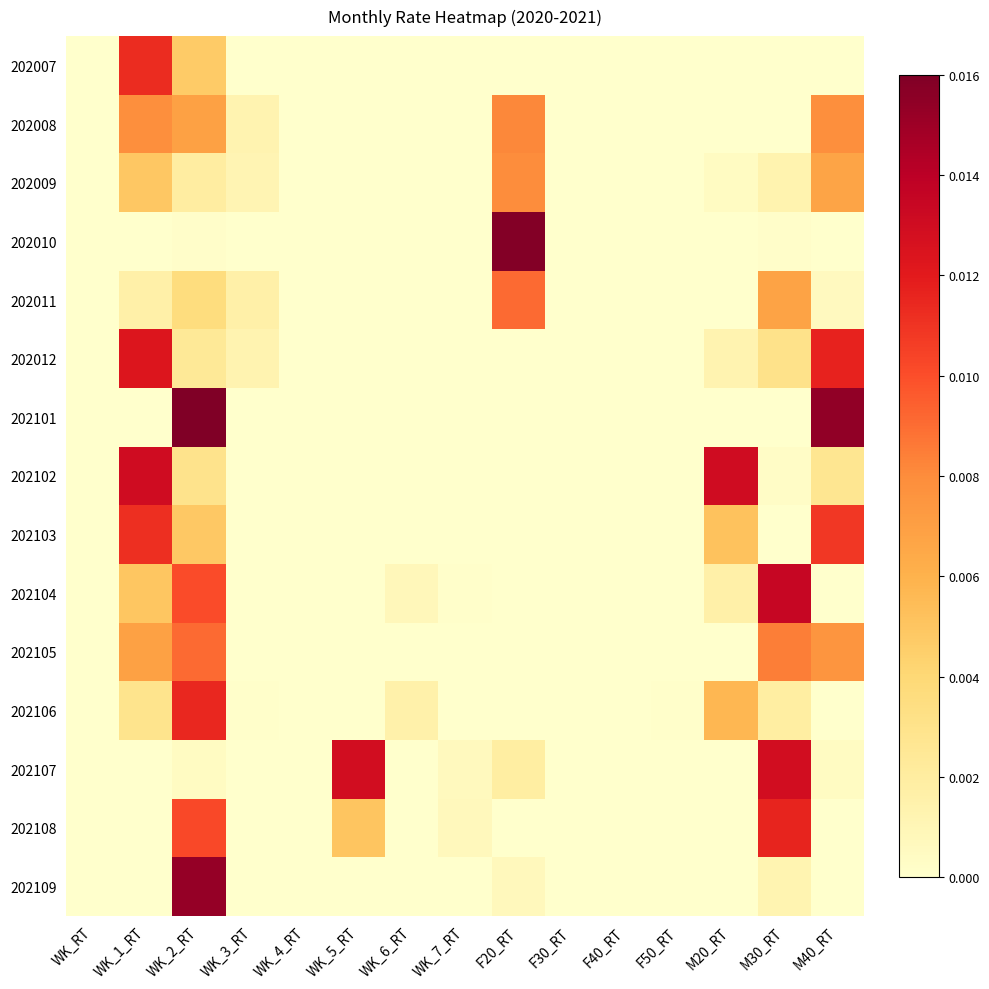

Which series has the largest range (max minus min)?

202101